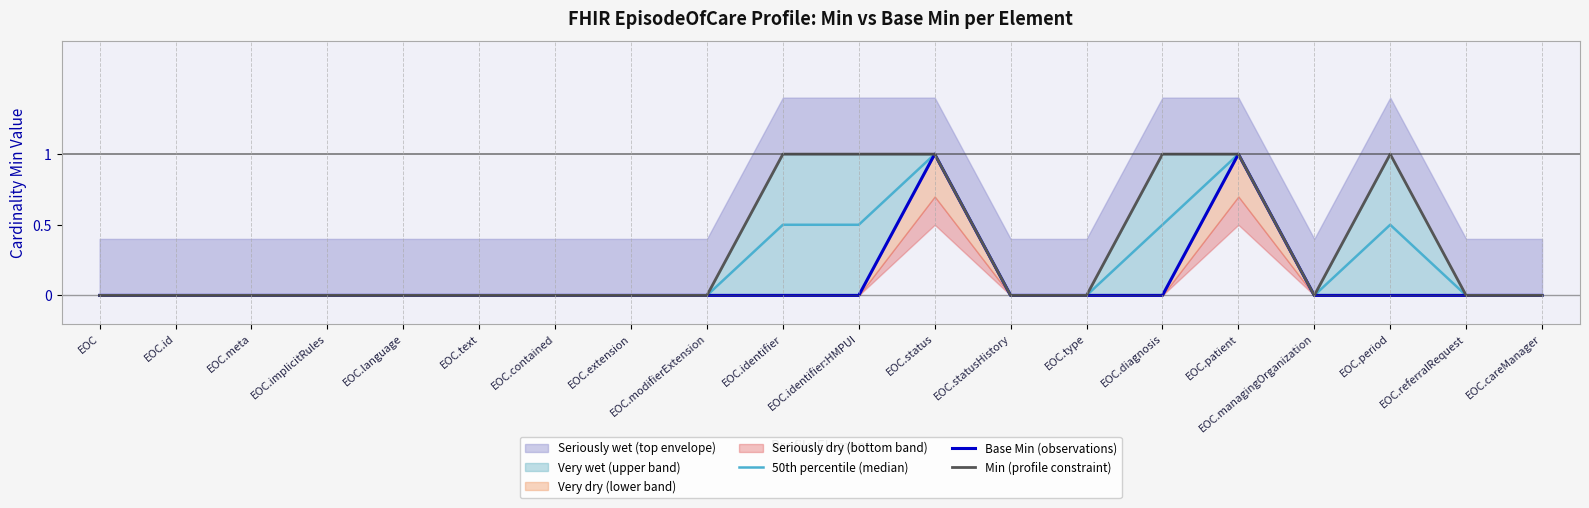

Reading left to right, transcribe all the data shown in this chart.

50th percentile (median): EOC=0.0	EOC.id=0.0	EOC.meta=0.0	EOC.implicitRules=0.0	EOC.language=0.0	EOC.text=0.0	EOC.contained=0.0	EOC.extension=0.0	EOC.modifierExtension=0.0	EOC.identifier=0.5	EOC.identifier:HMPUI=0.5	EOC.status=1.0	EOC.statusHistory=0.0	EOC.type=0.0	EOC.diagnosis=0.5	EOC.patient=1.0	EOC.managingOrganization=0.0	EOC.period=0.5	EOC.referralRequest=0.0	EOC.careManager=0.0
Base Min (observations): EOC=0.0	EOC.id=0.0	EOC.meta=0.0	EOC.implicitRules=0.0	EOC.language=0.0	EOC.text=0.0	EOC.contained=0.0	EOC.extension=0.0	EOC.modifierExtension=0.0	EOC.identifier=0.0	EOC.identifier:HMPUI=0.0	EOC.status=1.0	EOC.statusHistory=0.0	EOC.type=0.0	EOC.diagnosis=0.0	EOC.patient=1.0	EOC.managingOrganization=0.0	EOC.period=0.0	EOC.referralRequest=0.0	EOC.careManager=0.0
Min (profile constraint): EOC=0.0	EOC.id=0.0	EOC.meta=0.0	EOC.implicitRules=0.0	EOC.language=0.0	EOC.text=0.0	EOC.contained=0.0	EOC.extension=0.0	EOC.modifierExtension=0.0	EOC.identifier=1.0	EOC.identifier:HMPUI=1.0	EOC.status=1.0	EOC.statusHistory=0.0	EOC.type=0.0	EOC.diagnosis=1.0	EOC.patient=1.0	EOC.managingOrganization=0.0	EOC.period=1.0	EOC.referralRequest=0.0	EOC.careManager=0.0